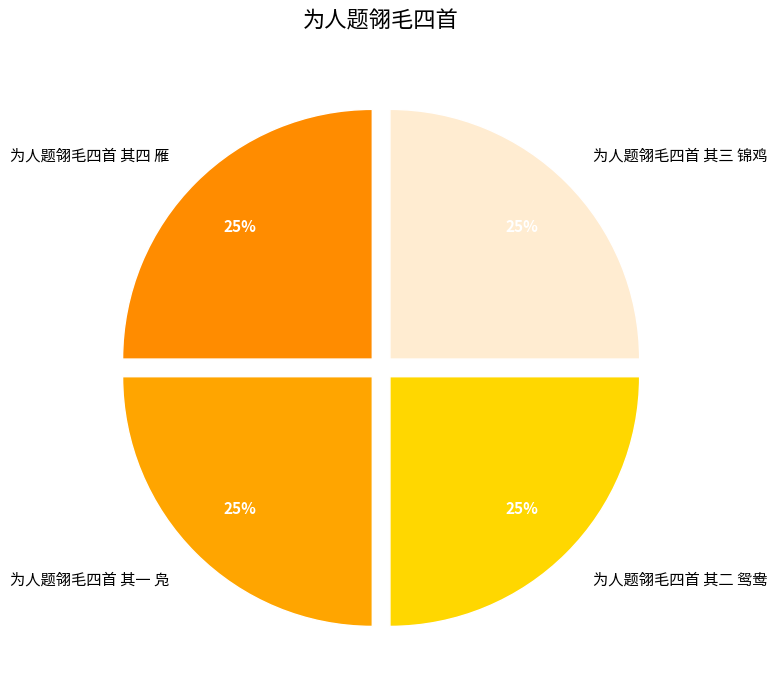

Is it true that 为人题翎毛四首 其二 鸳鸯 is 25% of the pie?

True